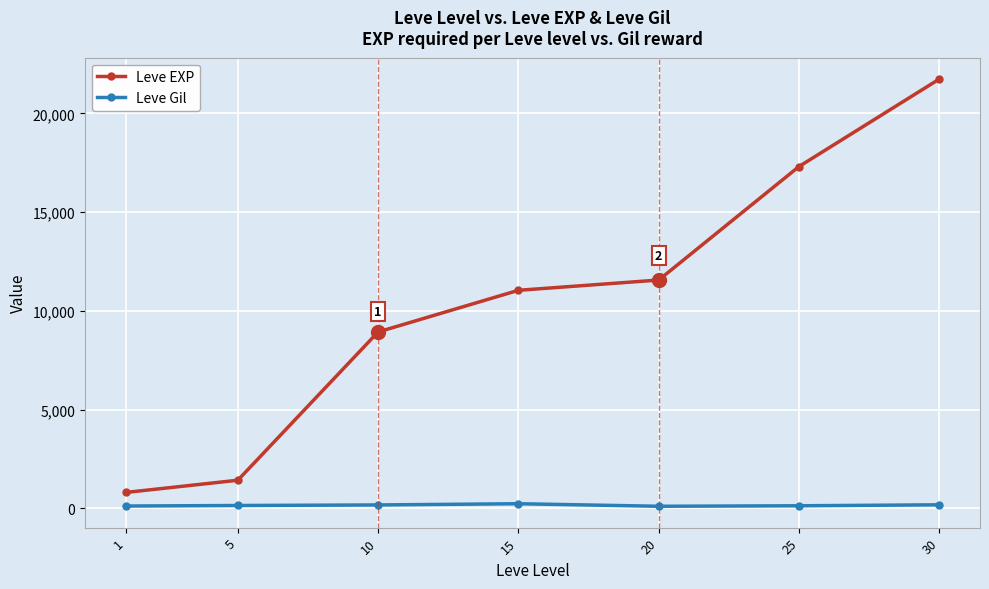

What is the value of the Leve EXP point at the 5th from the left?

11560